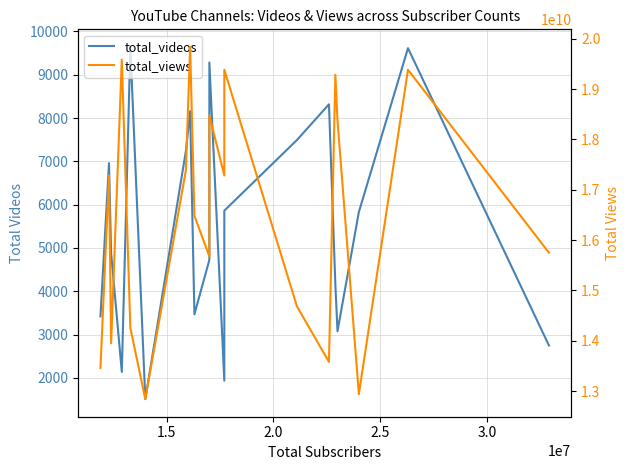

How many data points in total_videos are above 5829?

9